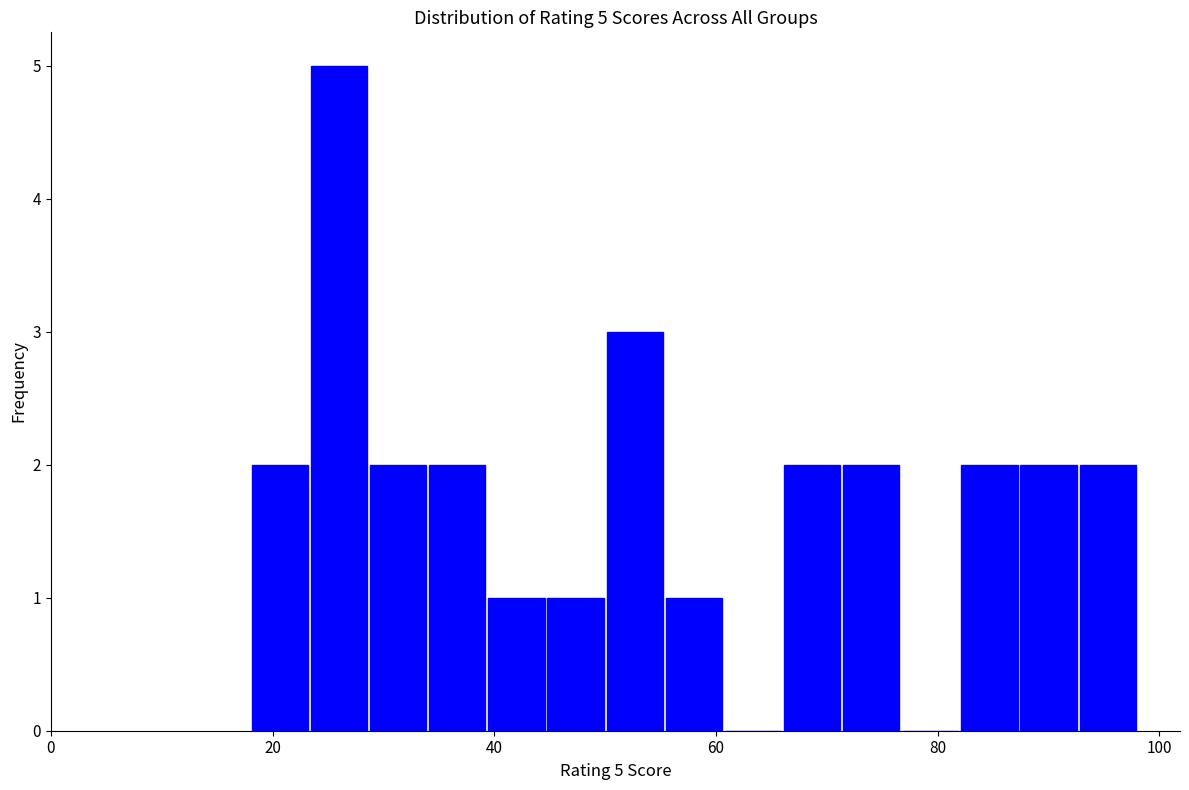

Around what value on the x-axis is the tallest bar? Give the approximate position of its centre, as read against the axis.

26